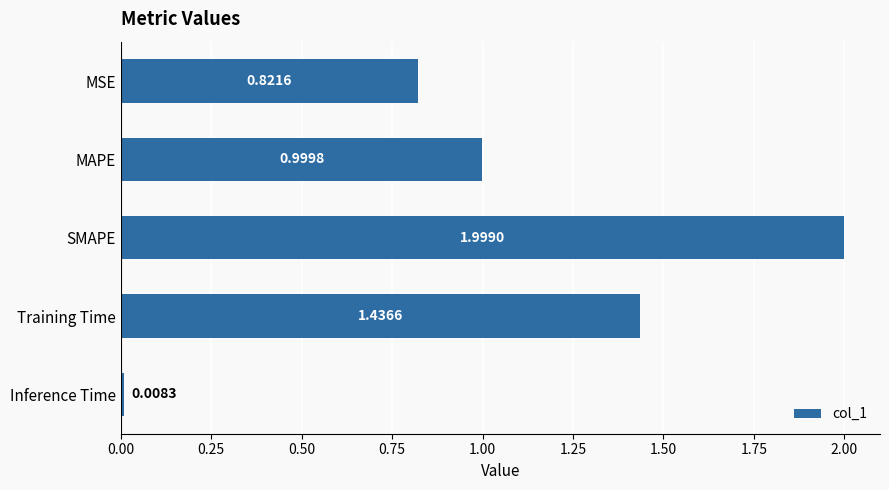

List the labels in order of value, smallest first.

Inference Time, MSE, MAPE, Training Time, SMAPE